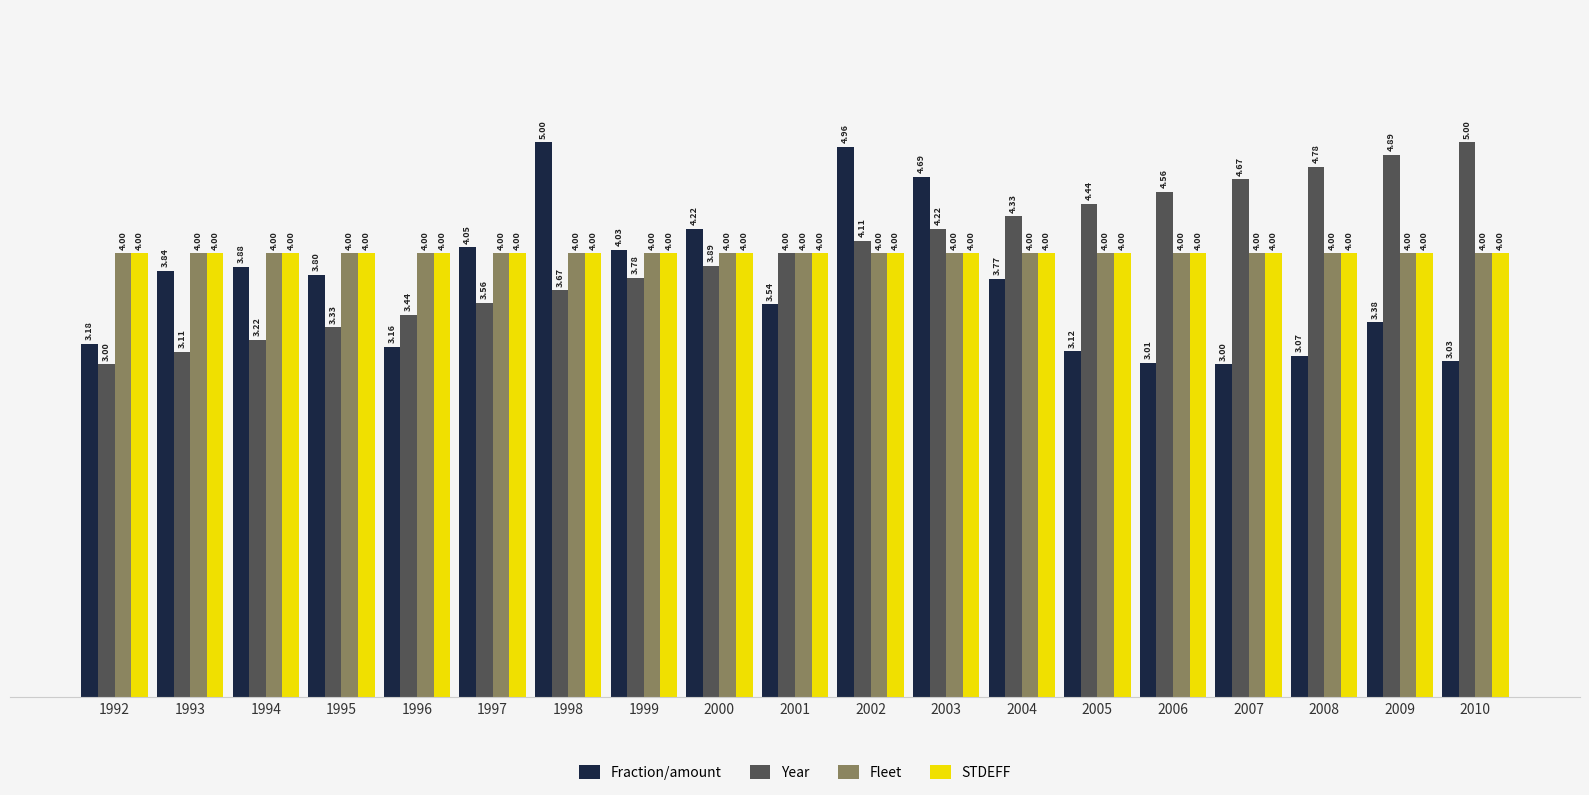

How many groups of bars are there?

19